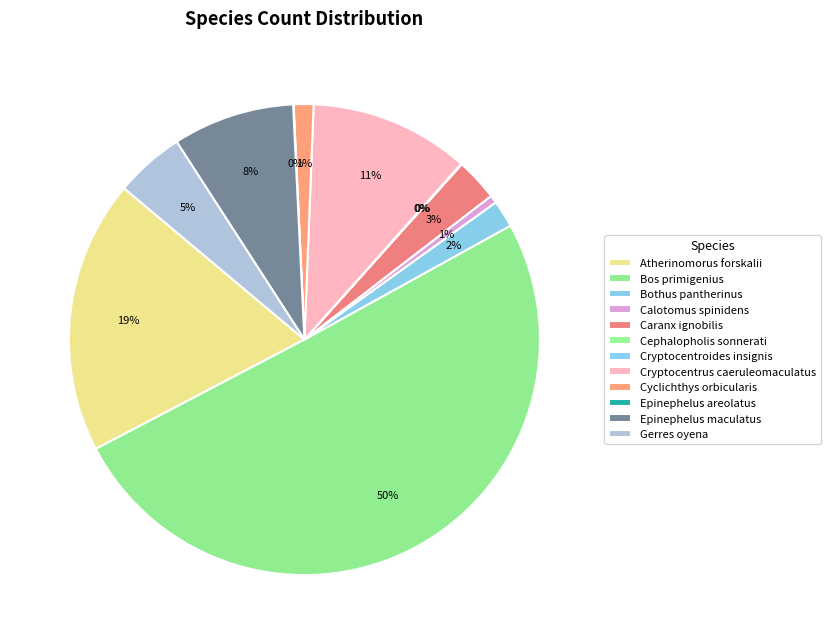

What percentage is the Caranx ignobilis slice, to the nearest percent?

3%